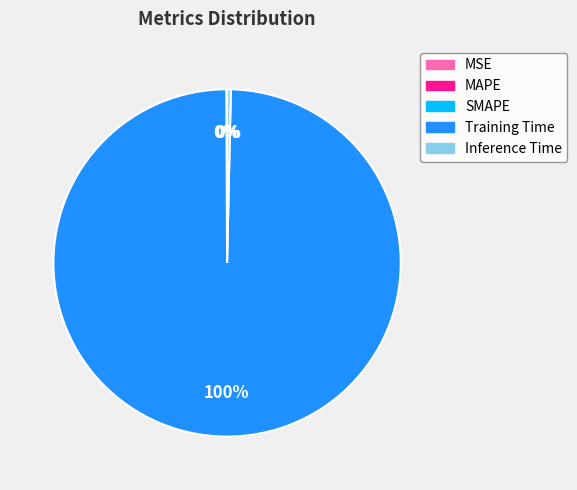

To the nearest percent, what is the difference between the largest and smallest slice percentages?

100%